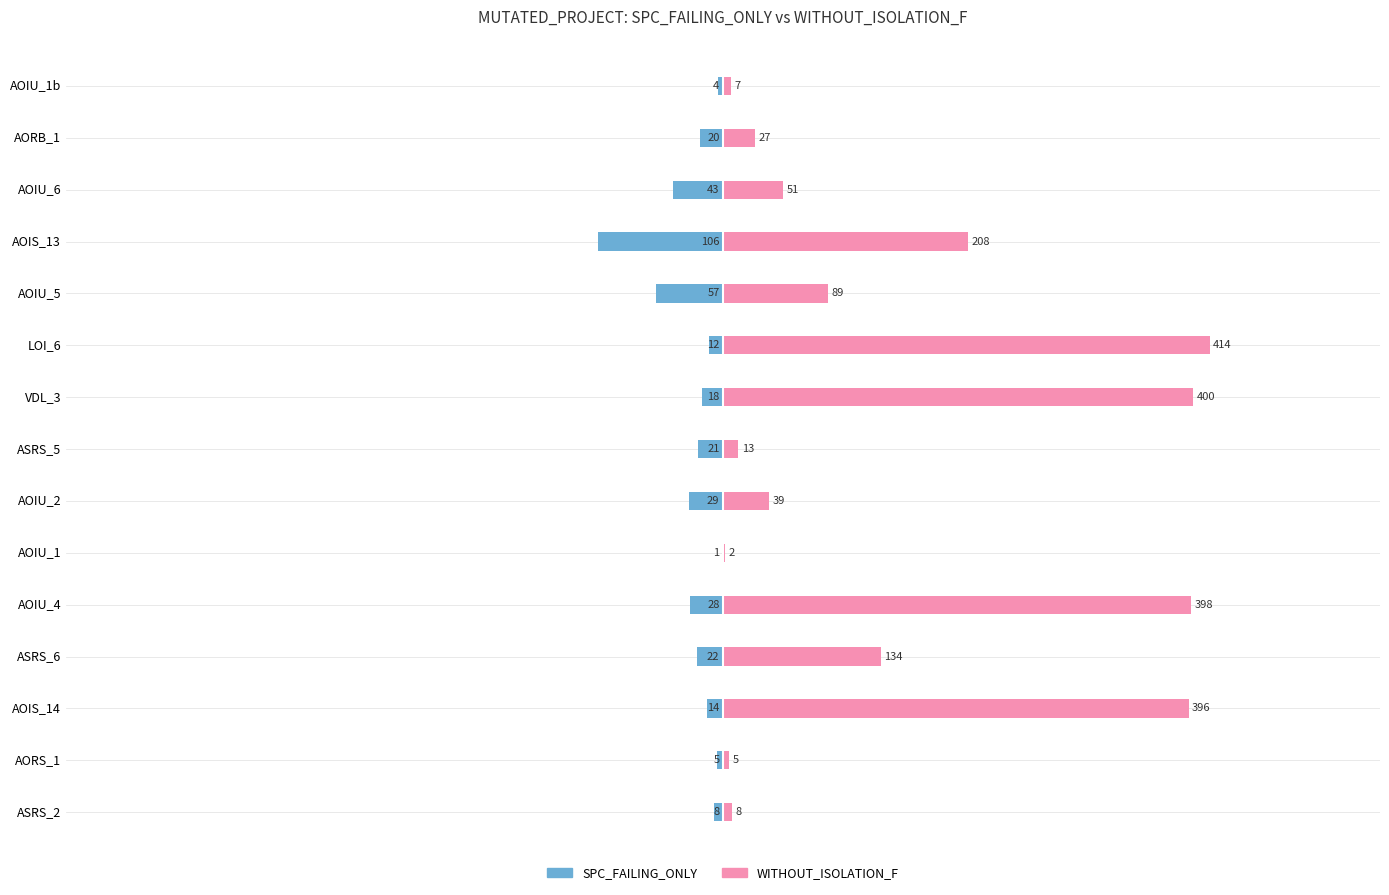

What is the maximum value shown in the chart?

414